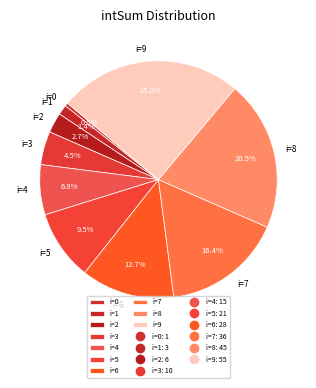

True or false: i=6 accounts for 22% of the total.

False